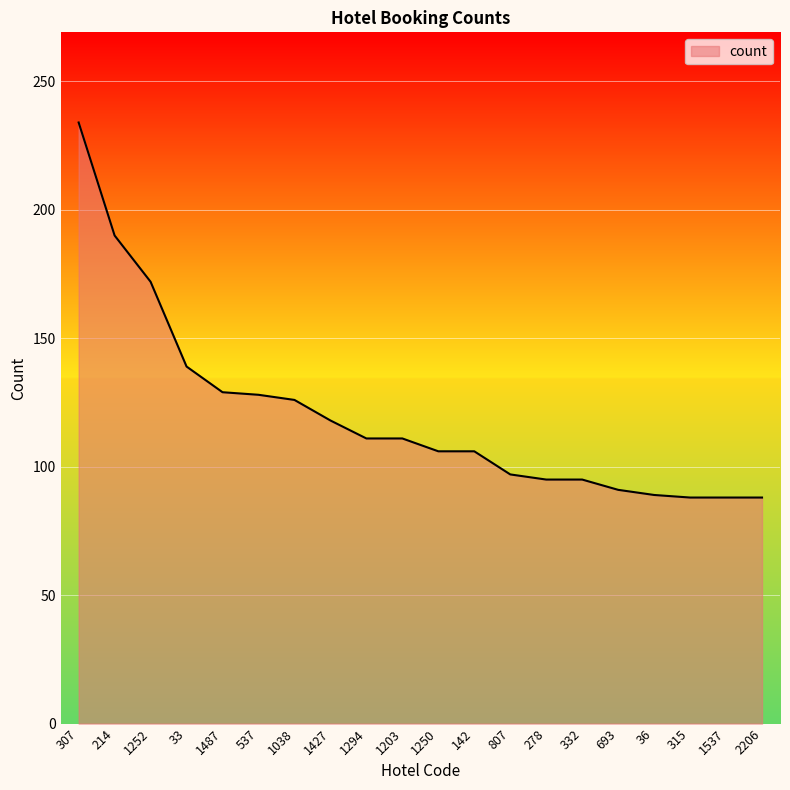

How many lines are shown in the chart?

1